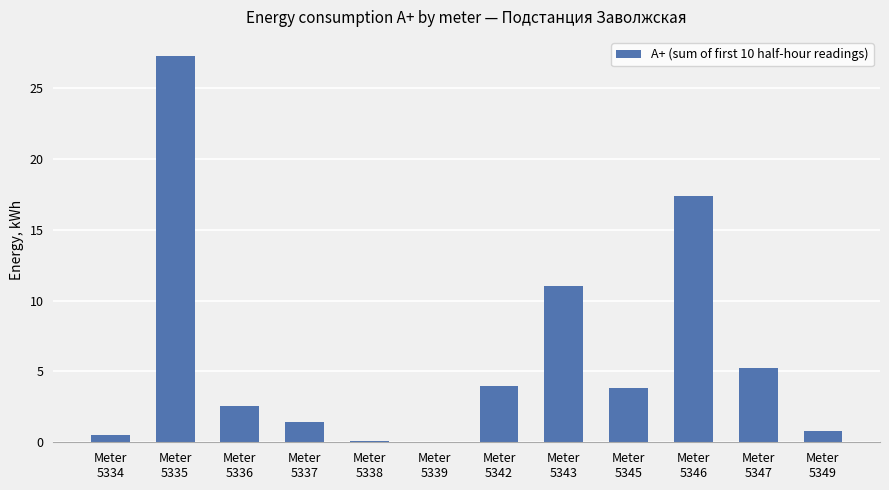

What is the sum of all values?

74.1